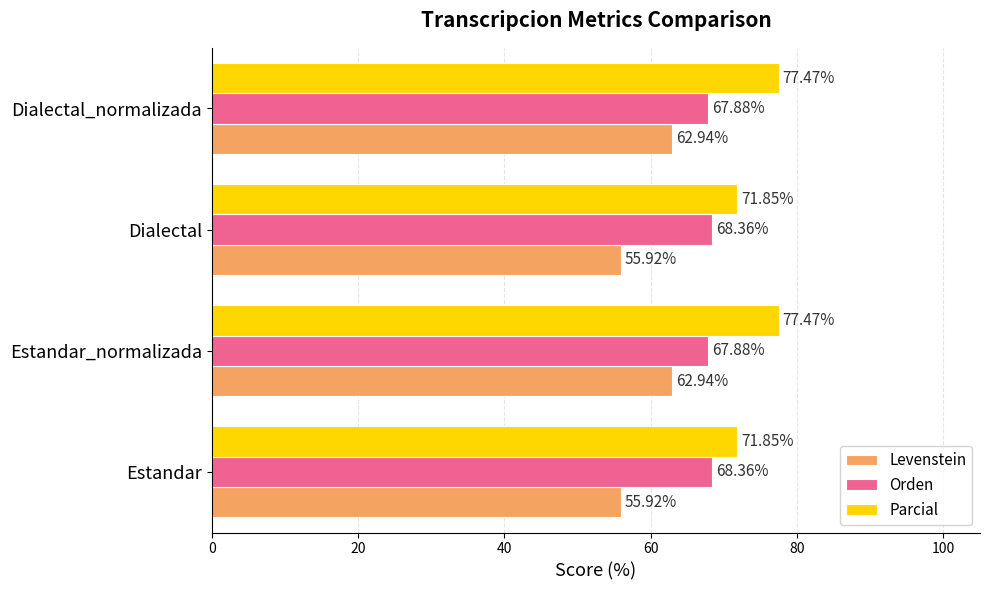

What is the difference between the Levenstein values at Estandar and Estandar_normalizada?

7.0